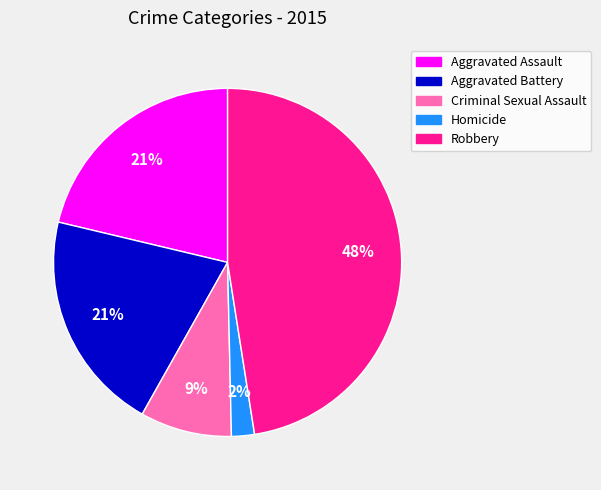

What is the ratio of the value at Aggravated Assault to the value at Robbery?

0.4